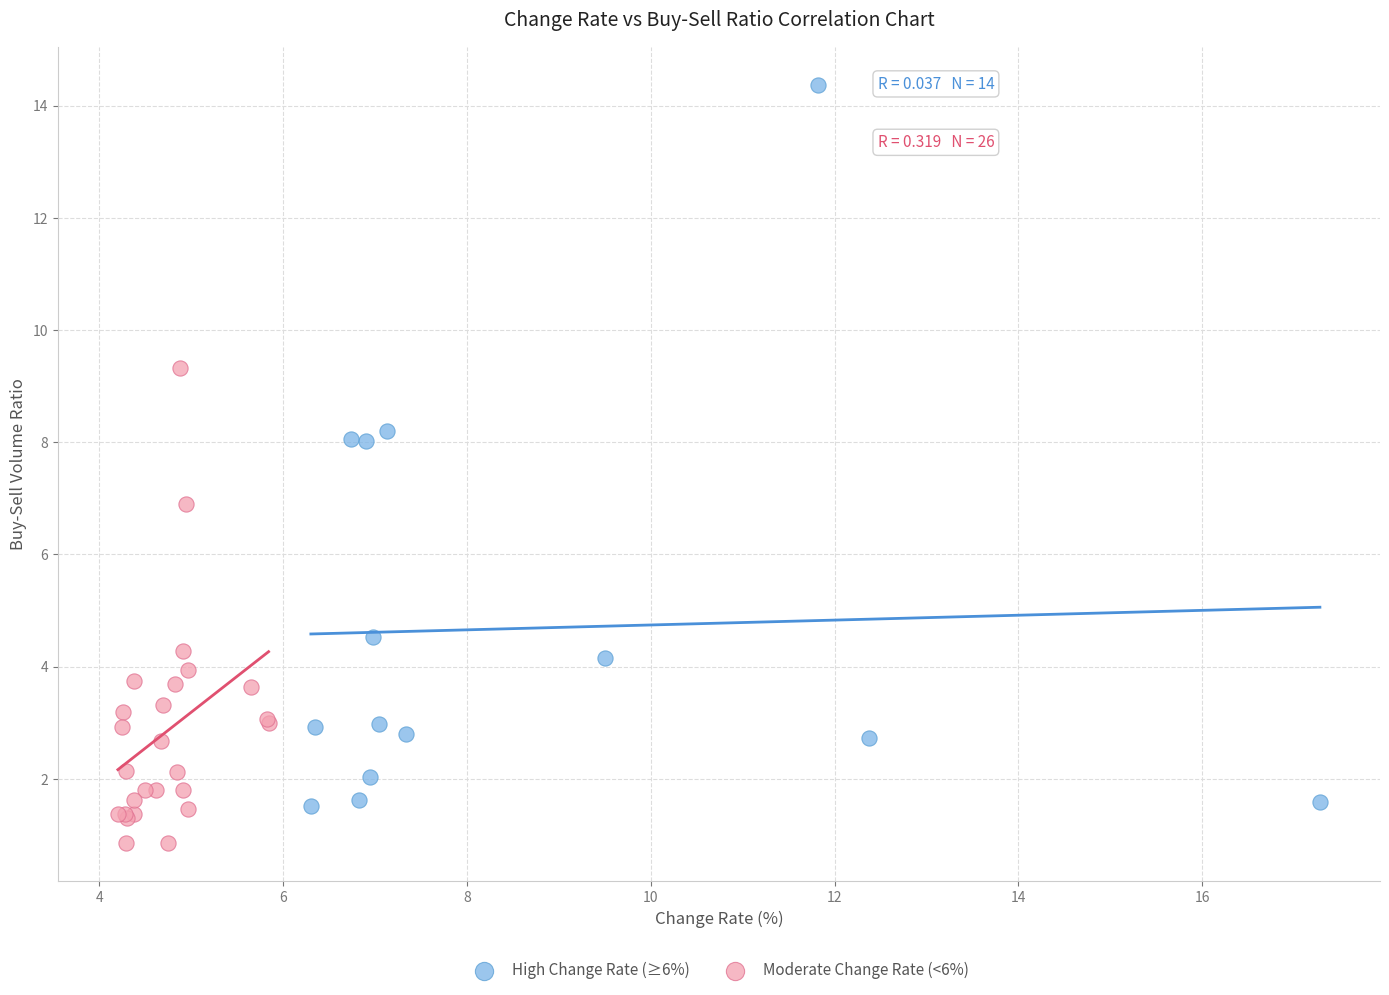

Which series has the largest Y range (max minus min)?

High Change Rate (≥6%)